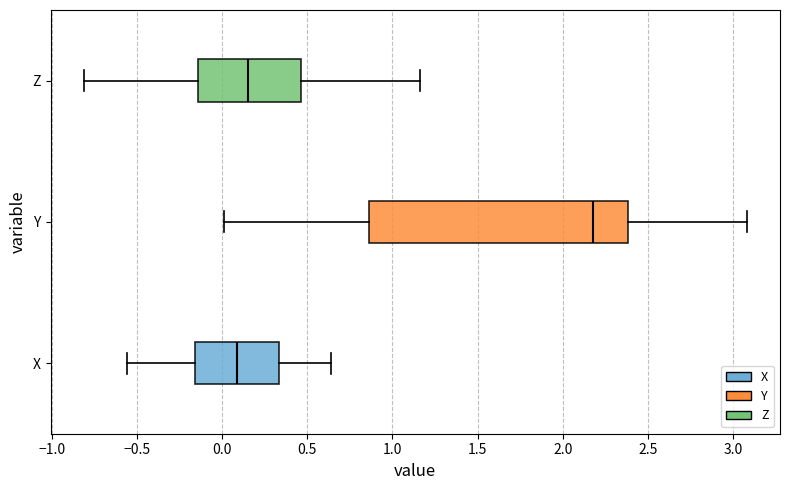

Which box is the widest, from its left edge to its right edge?

Y